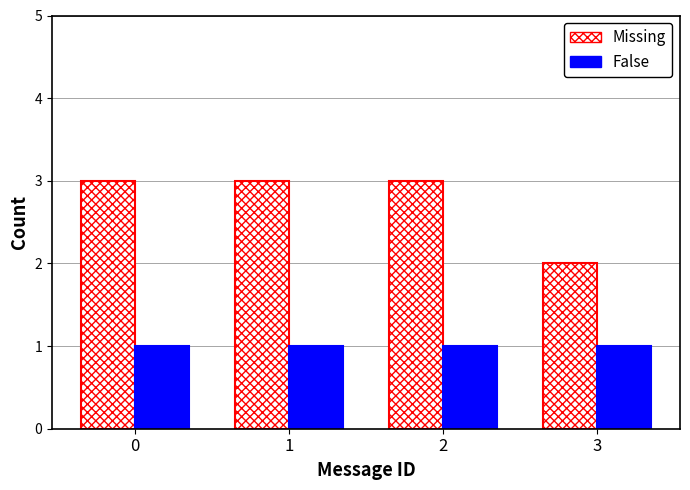

Reading right to left, list all the values displayed in this chart.

Missing: 2	3	3	3
False: 1	1	1	1